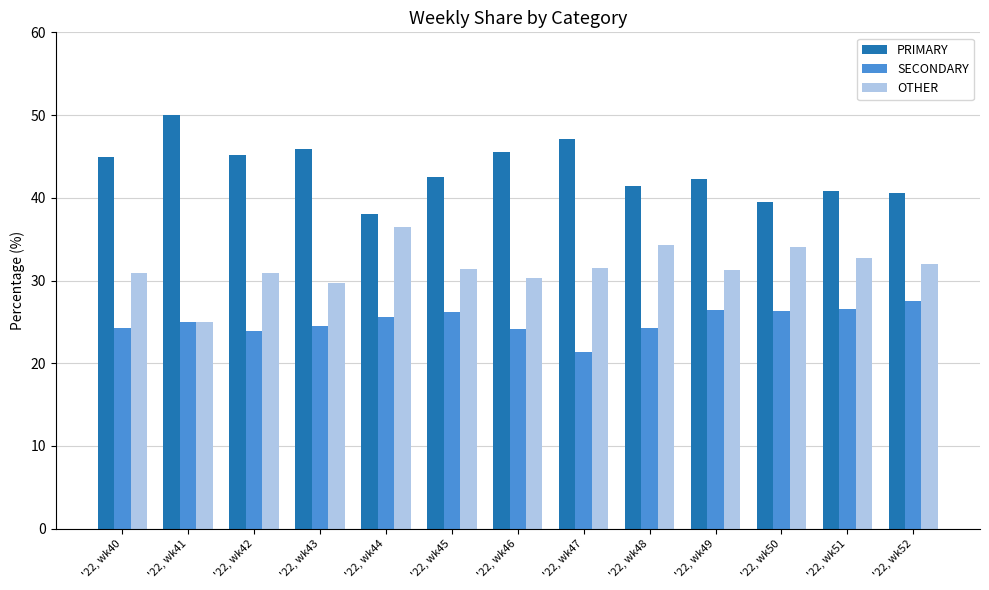

Which category has the lowest value in the SECONDARY series?

'22, wk47